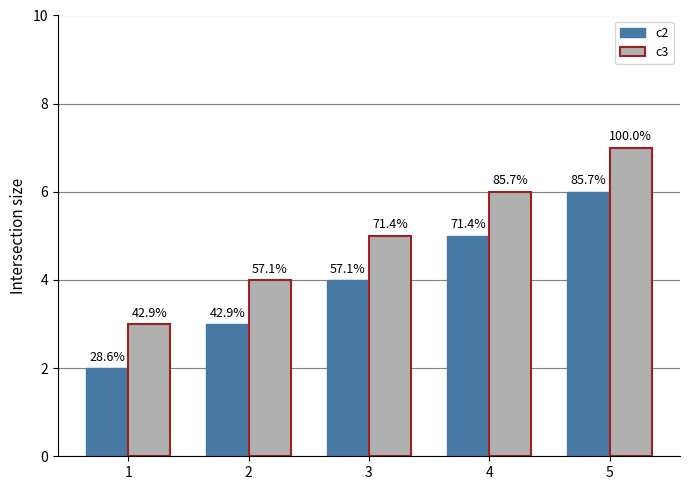

What is the value of the c3 bar at the 1st from the left?

3